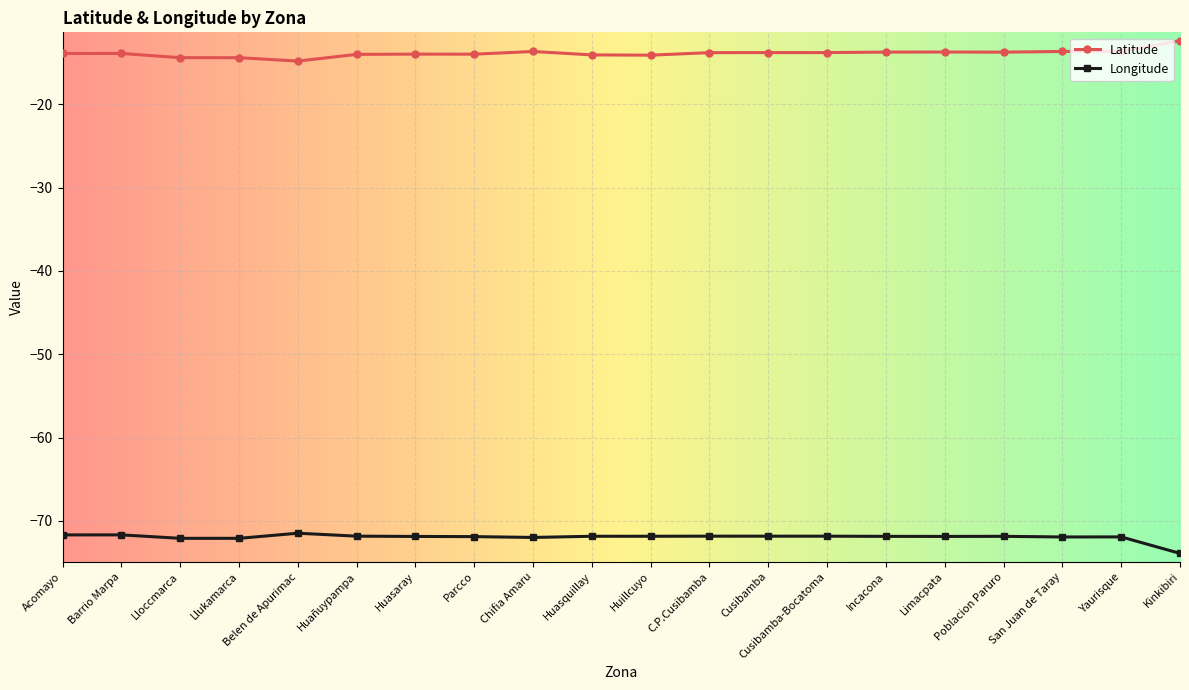

Rank the series at Incacona from highest to lowest value.

Latitude, Longitude